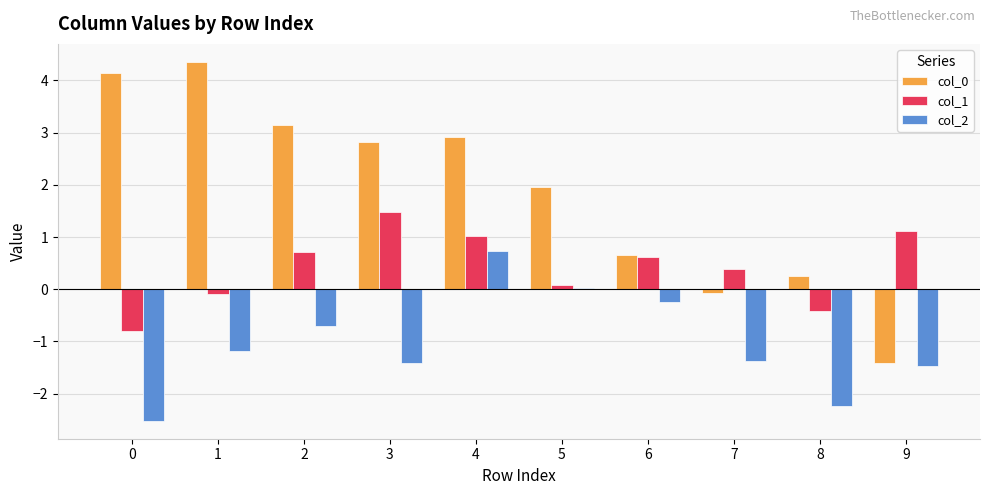

Read the col_2 value at 7.

-1.4